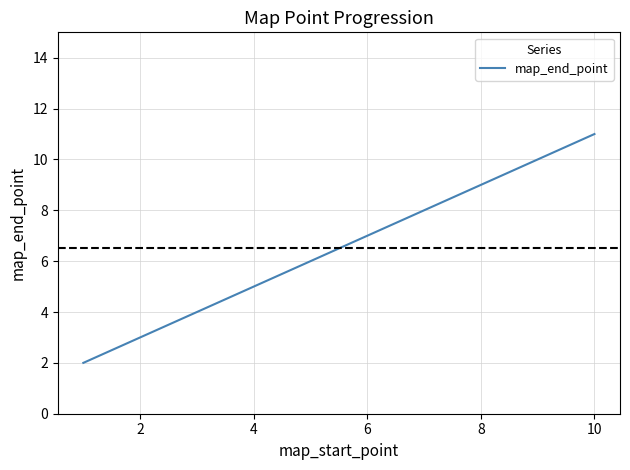

What is the sum of all values?

65